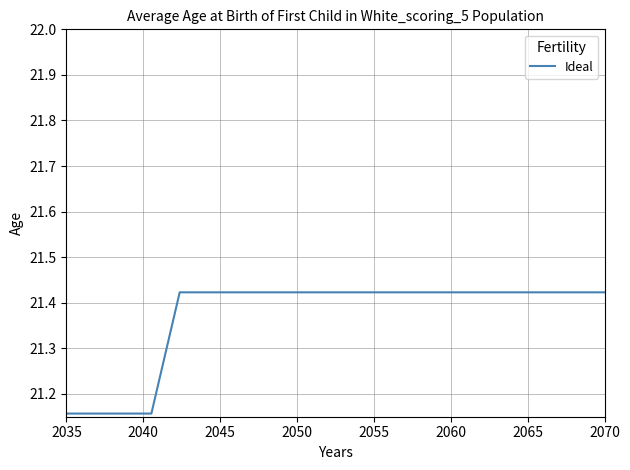

What is the difference between the maximum and minimum values?

0.3